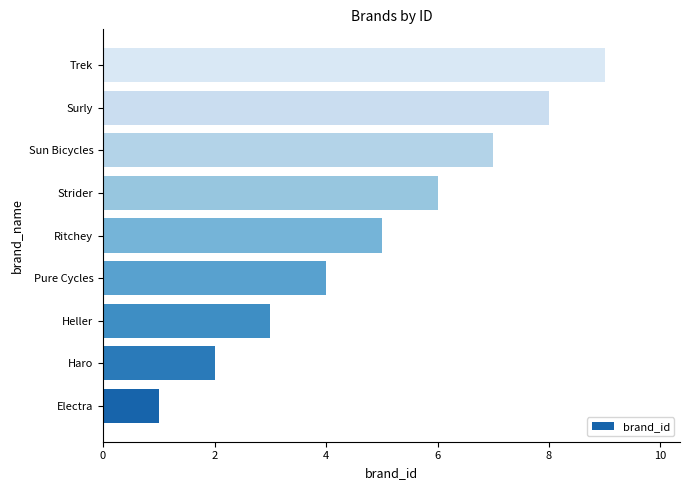

Count the number of data series in this chart.

1